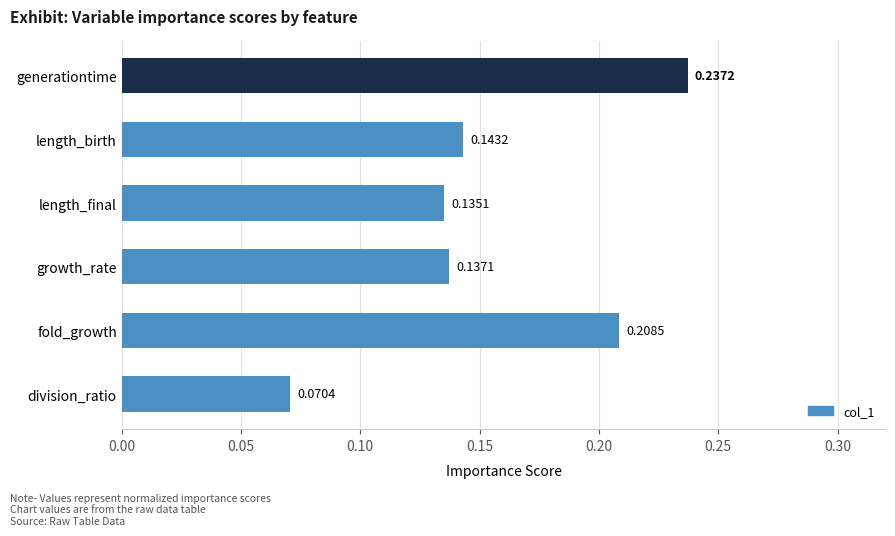

Between generationtime and fold_growth, which is larger?

generationtime